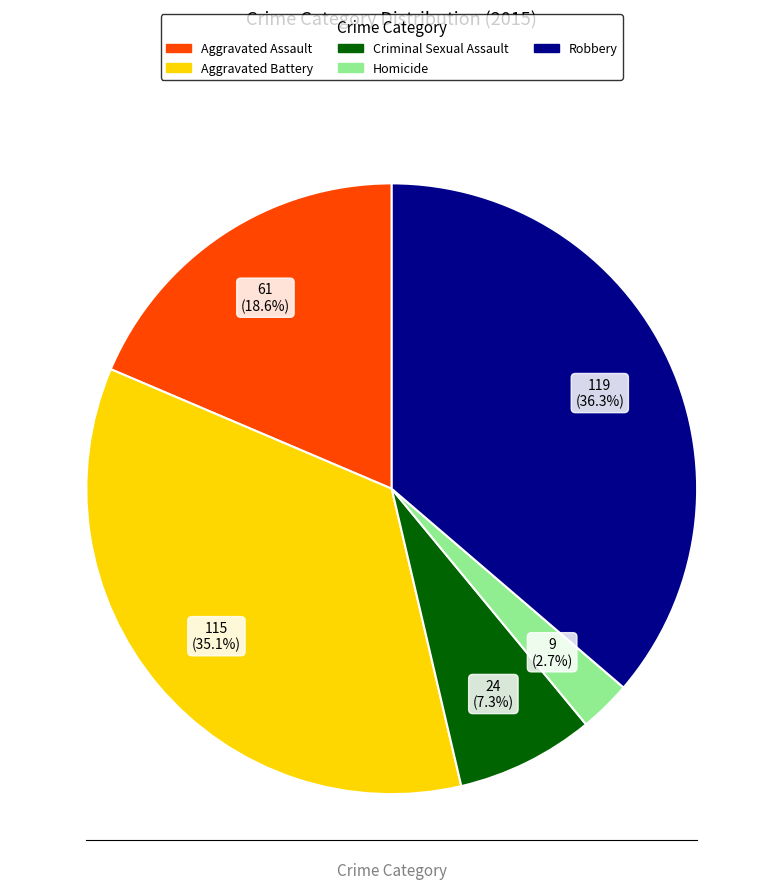

What percentage is the Aggravated Battery slice, to the nearest percent?

35%